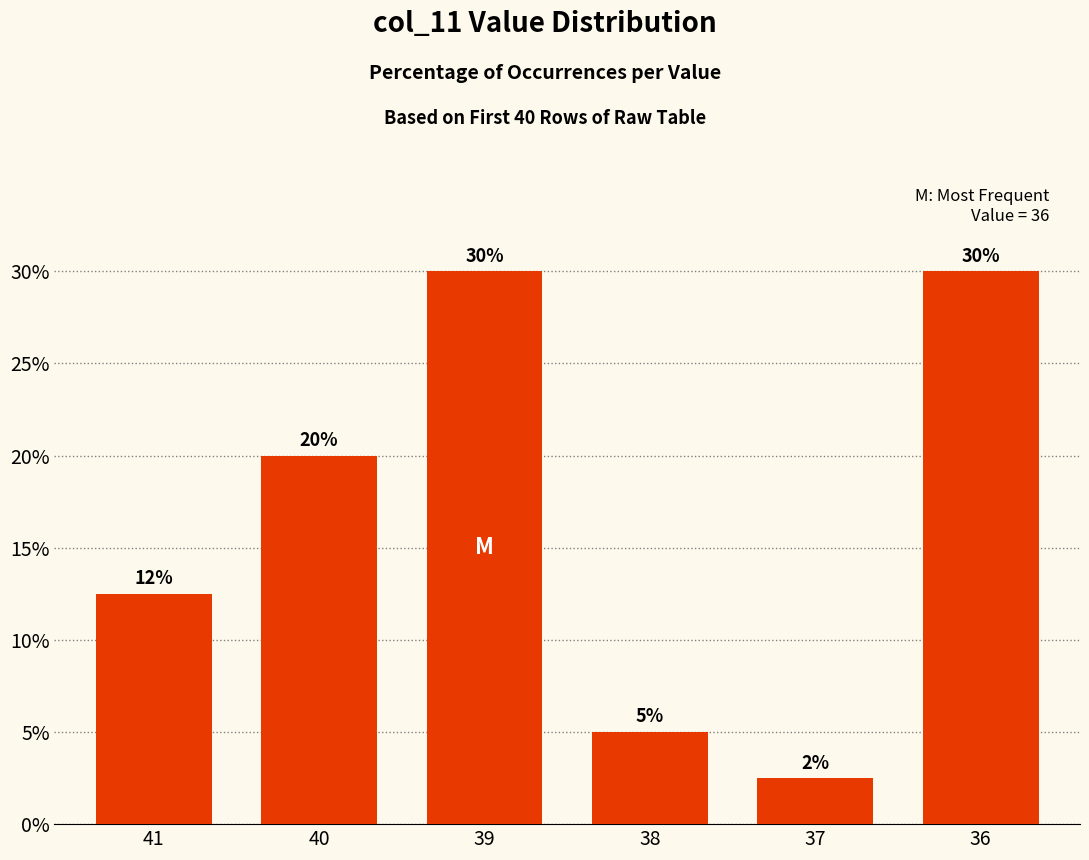

At which label is the value closest to 16?

41